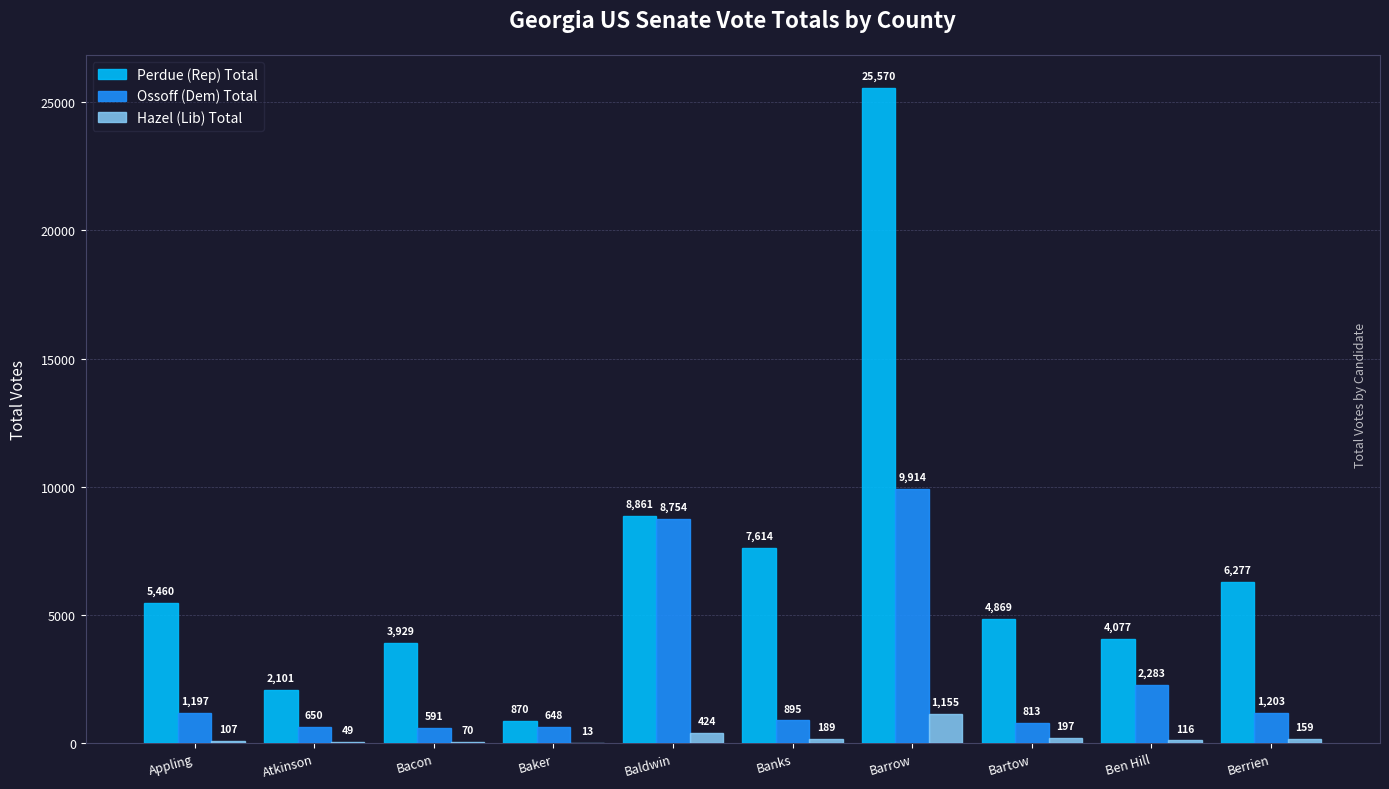

How many groups of bars are there?

10